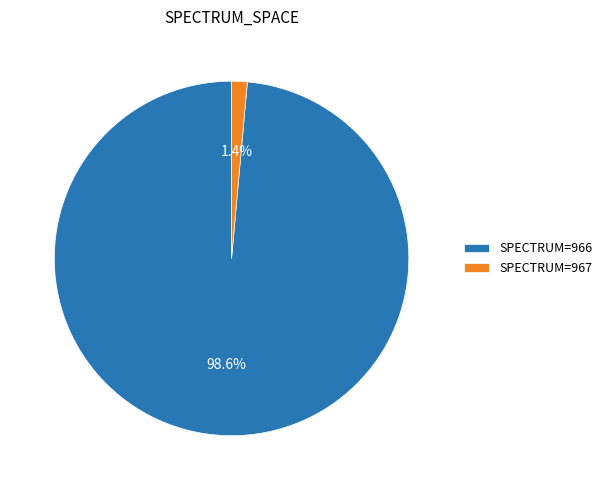

Between SPECTRUM=966 and SPECTRUM=967, which is larger?

SPECTRUM=966